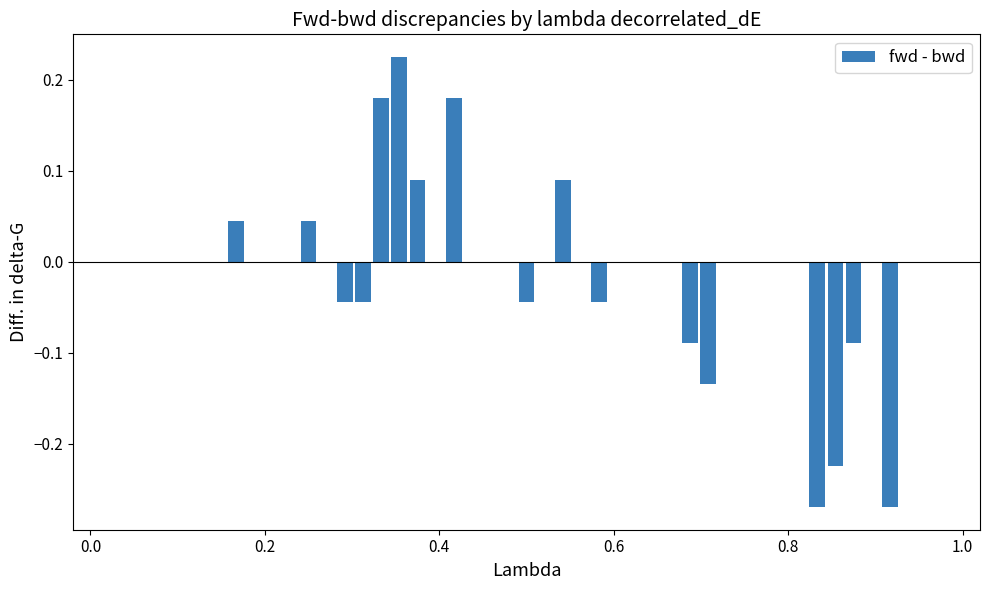

What is the sum of all values?

-0.4